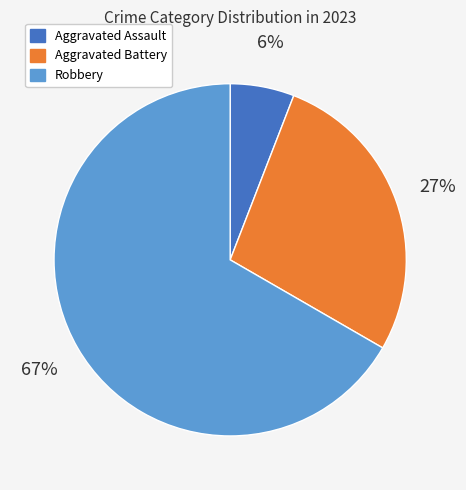

Which has a higher value, Aggravated Battery or Aggravated Assault?

Aggravated Battery